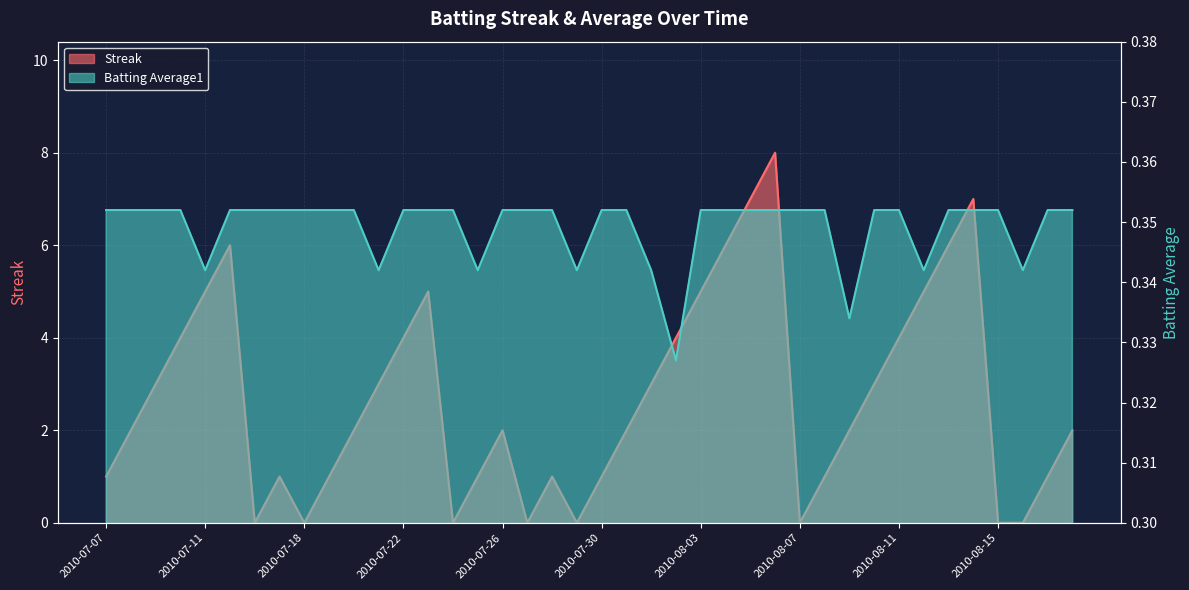

Reading right to left, extract all data points from this chart.

Streak: 2.0	1.0	0.0	0.0	7.0	6.0	5.0	4.0	3.0	2.0	1.0	0.0	8.0	7.0	6.0	5.0	4.0	3.0	2.0	1.0	0.0	1.0	0.0	2.0	1.0	0.0	5.0	4.0	3.0	2.0	1.0	0.0	1.0	0.0	6.0	5.0	4.0	3.0	2.0	1.0
Batting Average1: 0.4	0.4	0.3	0.4	0.4	0.4	0.3	0.4	0.4	0.3	0.4	0.4	0.4	0.4	0.4	0.4	0.3	0.3	0.4	0.4	0.3	0.4	0.4	0.4	0.3	0.4	0.4	0.4	0.3	0.4	0.4	0.4	0.4	0.4	0.4	0.3	0.4	0.4	0.4	0.4